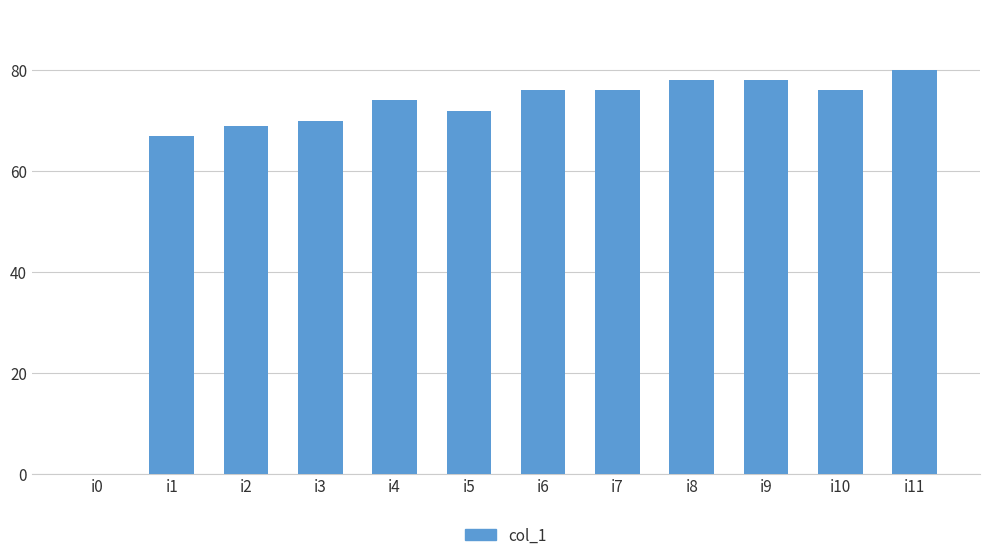

Reading left to right, what are all the values shown in this chart?

i0=0	i1=67	i2=69	i3=70	i4=74	i5=72	i6=76	i7=76	i8=78	i9=78	i10=76	i11=80